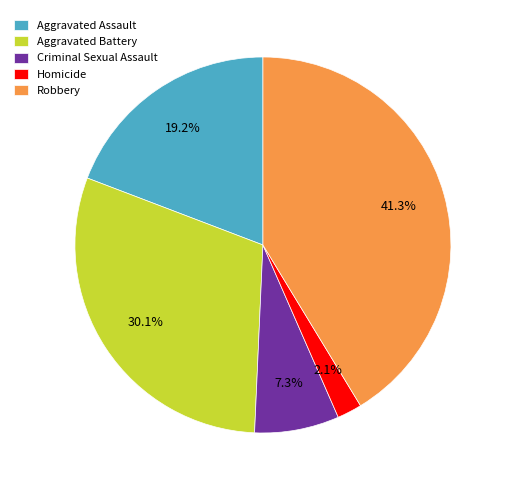

What percentage is NOT represented by Criminal Sexual Assault?

92.7%